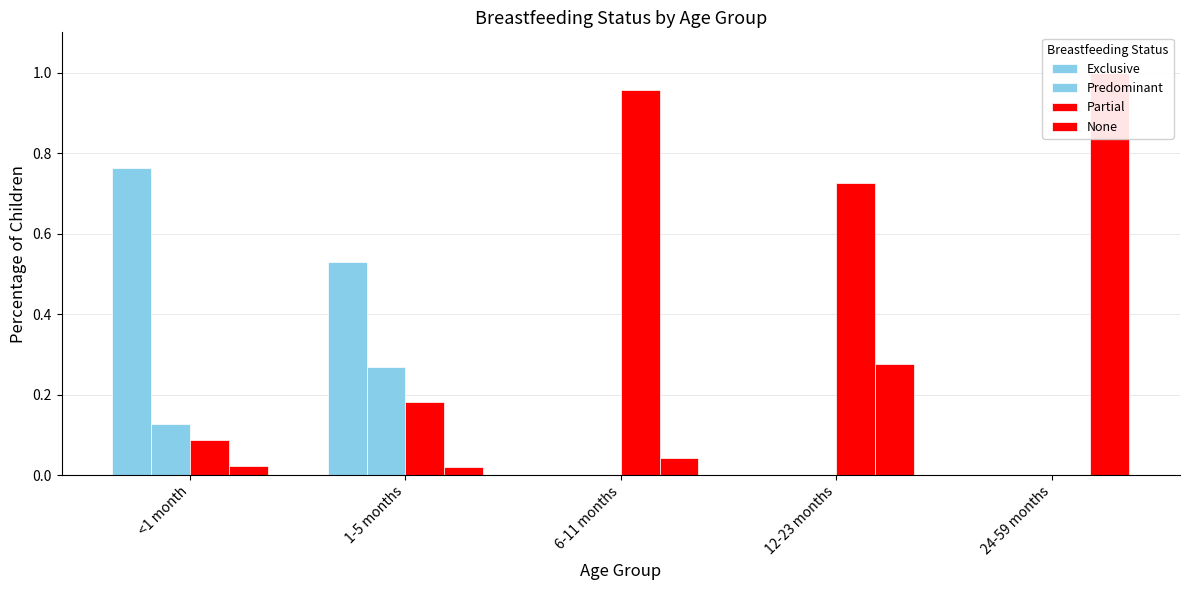

What is the spread (max minus min) of values at 12-23 months?

0.7